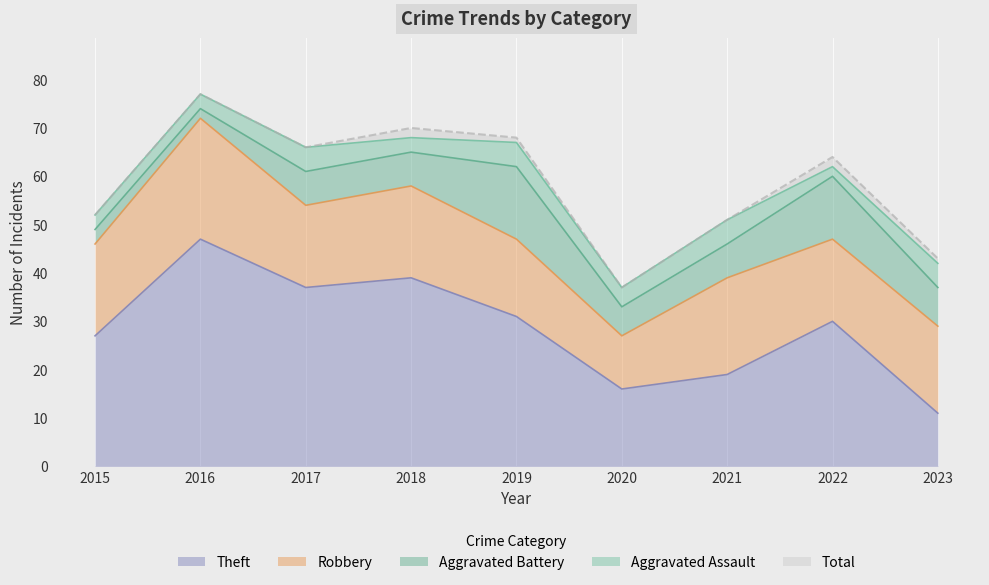

True or false: Aggravated Assault has a value of 3 at 2015.

True